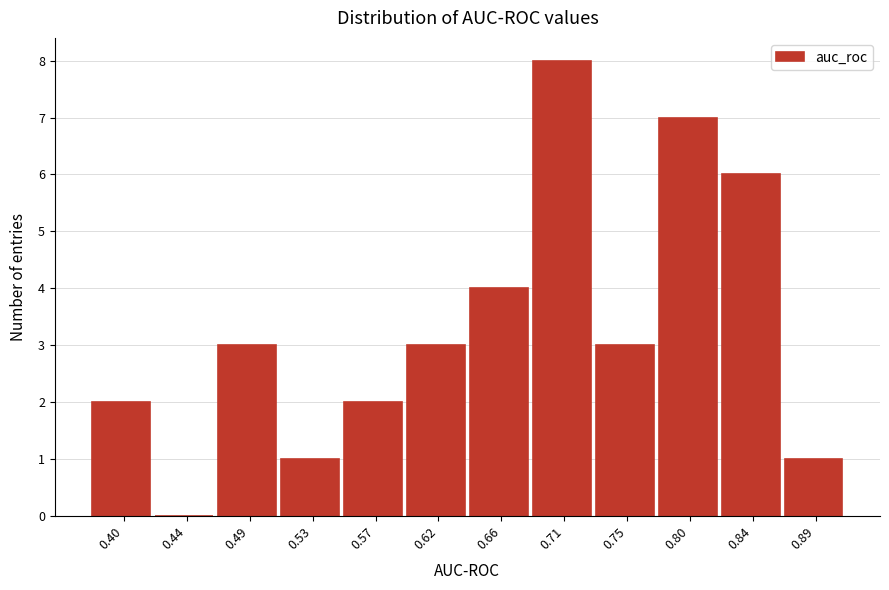

Reading right to left, list all the values displayed in this chart.

0.89=1	0.84=6	0.80=7	0.75=3	0.71=8	0.66=4	0.62=3	0.57=2	0.53=1	0.49=3	0.44=0	0.40=2